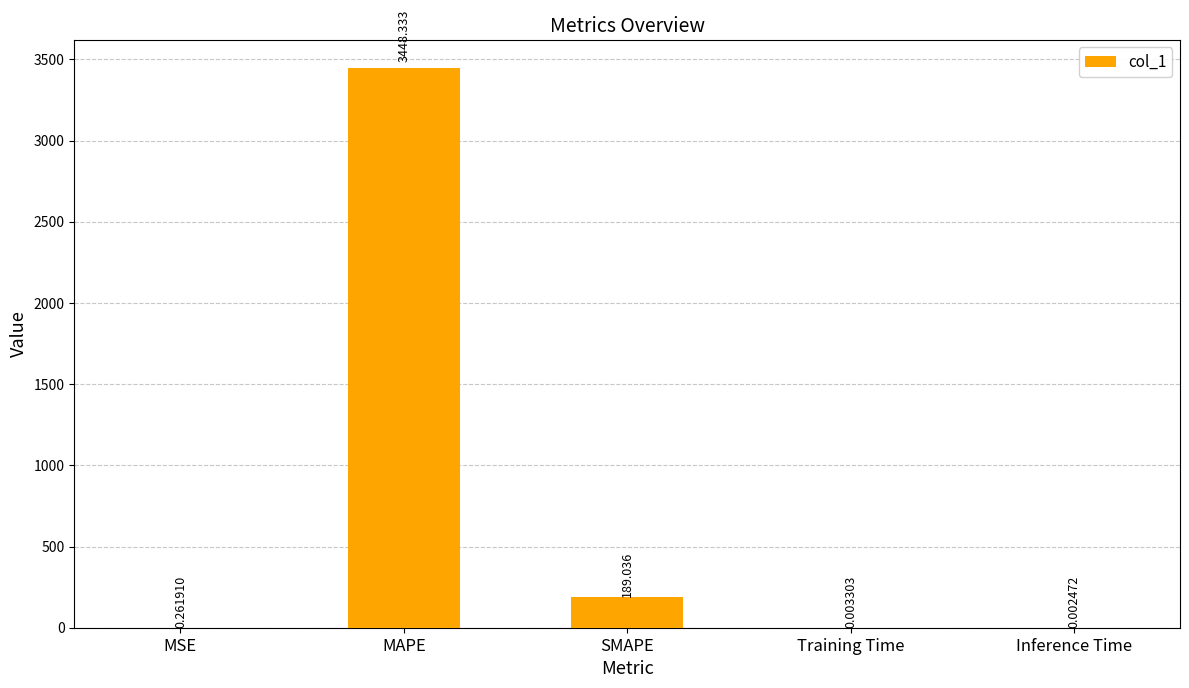

Are the bars grouped side by side (vs. stacked)?

No